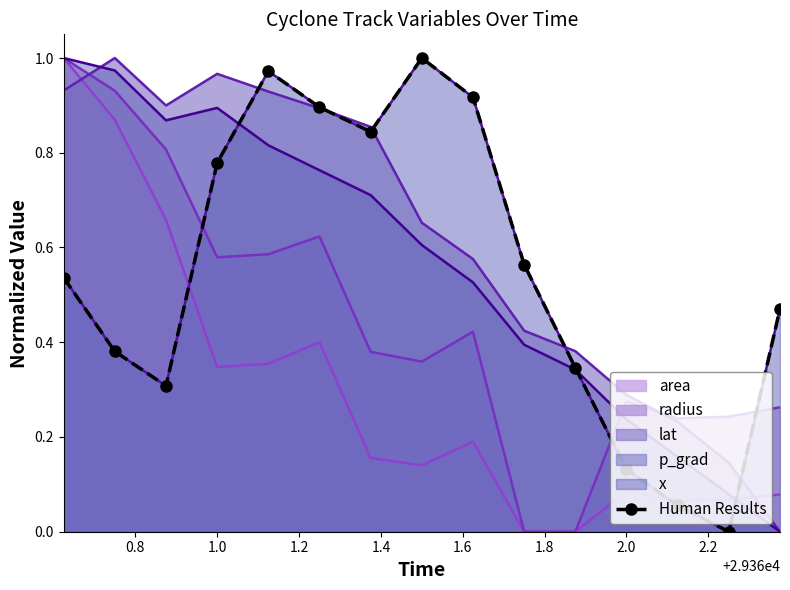

Where is the first local minimum?

1.0